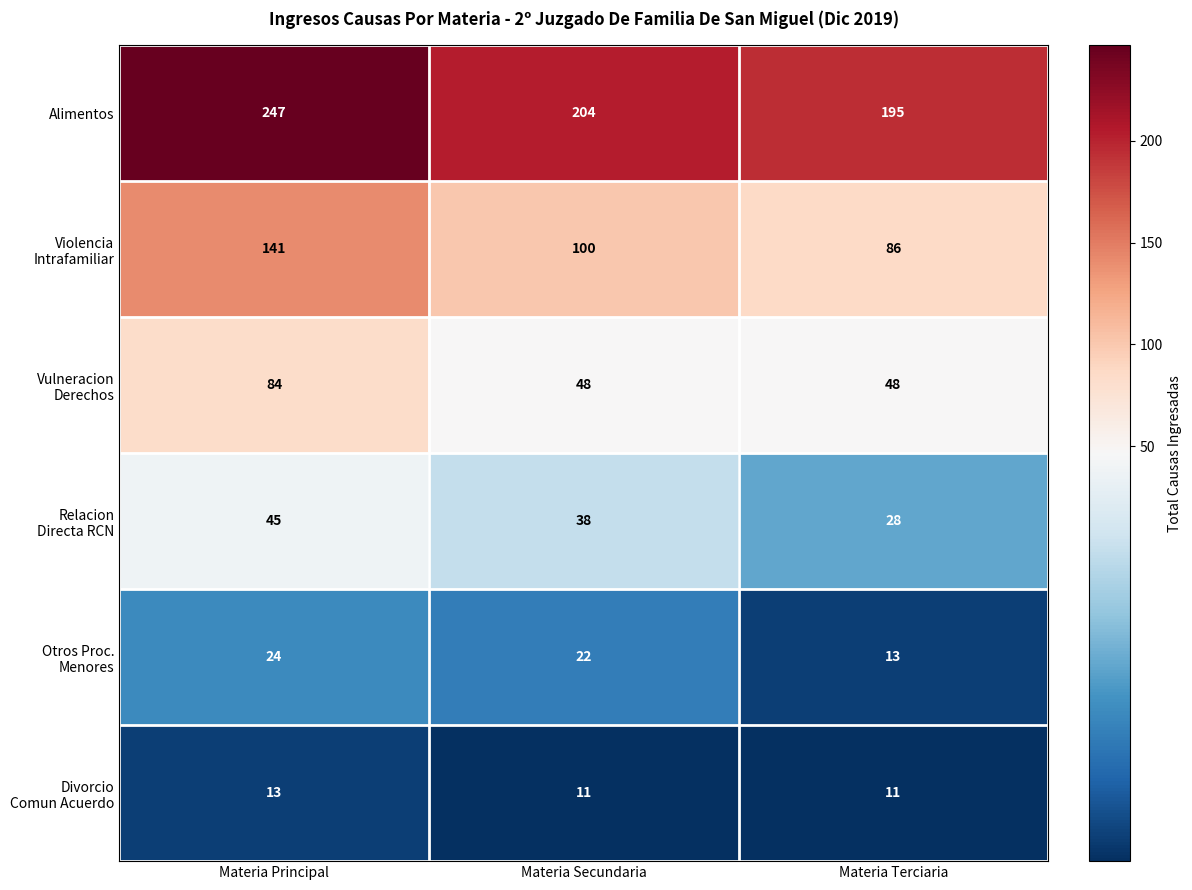

At which category is the sum across all series the highest?

Materia Principal